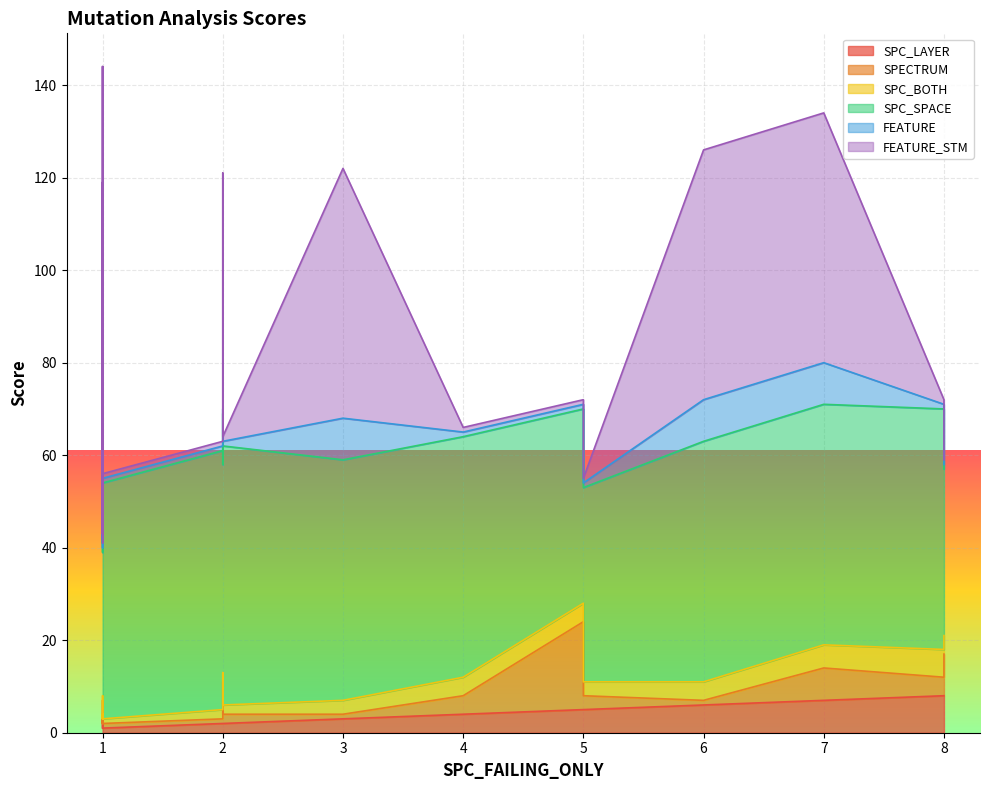

What is the minimum value shown in the chart?

1